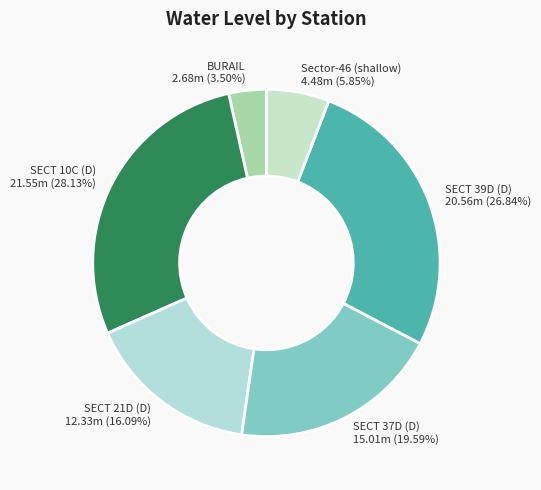

To the nearest percent, what is the combined percentage of BURAIL and SECT 39D (D)?

30%